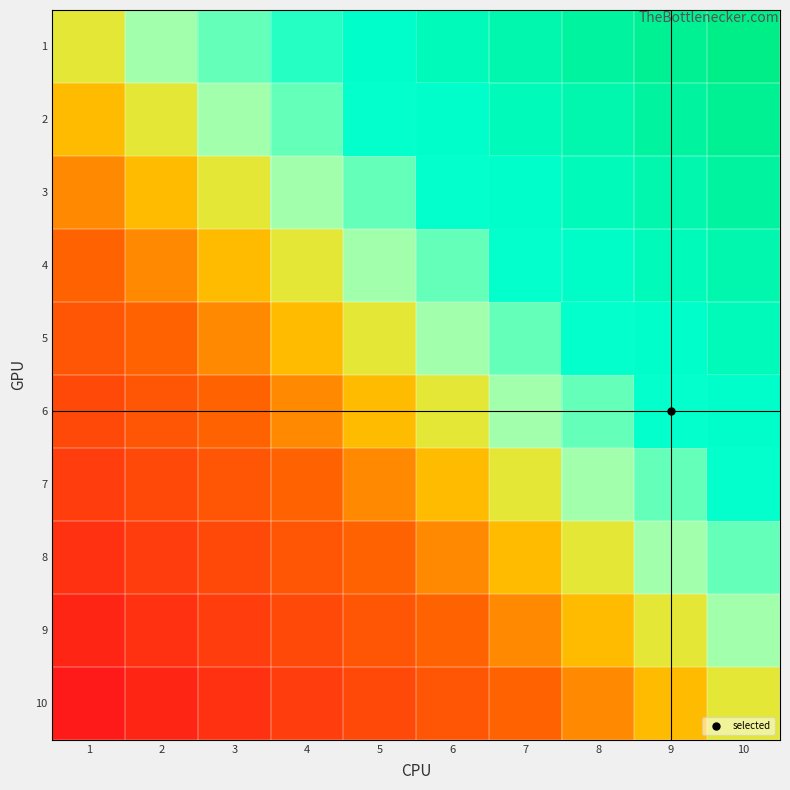

At which category does the chart reach its minimum across all series?

1